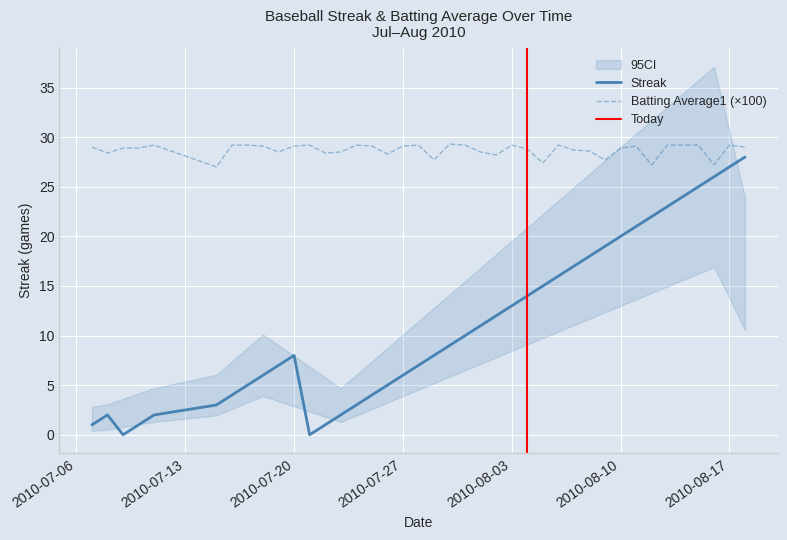

What is the maximum value for Streak?

28.0